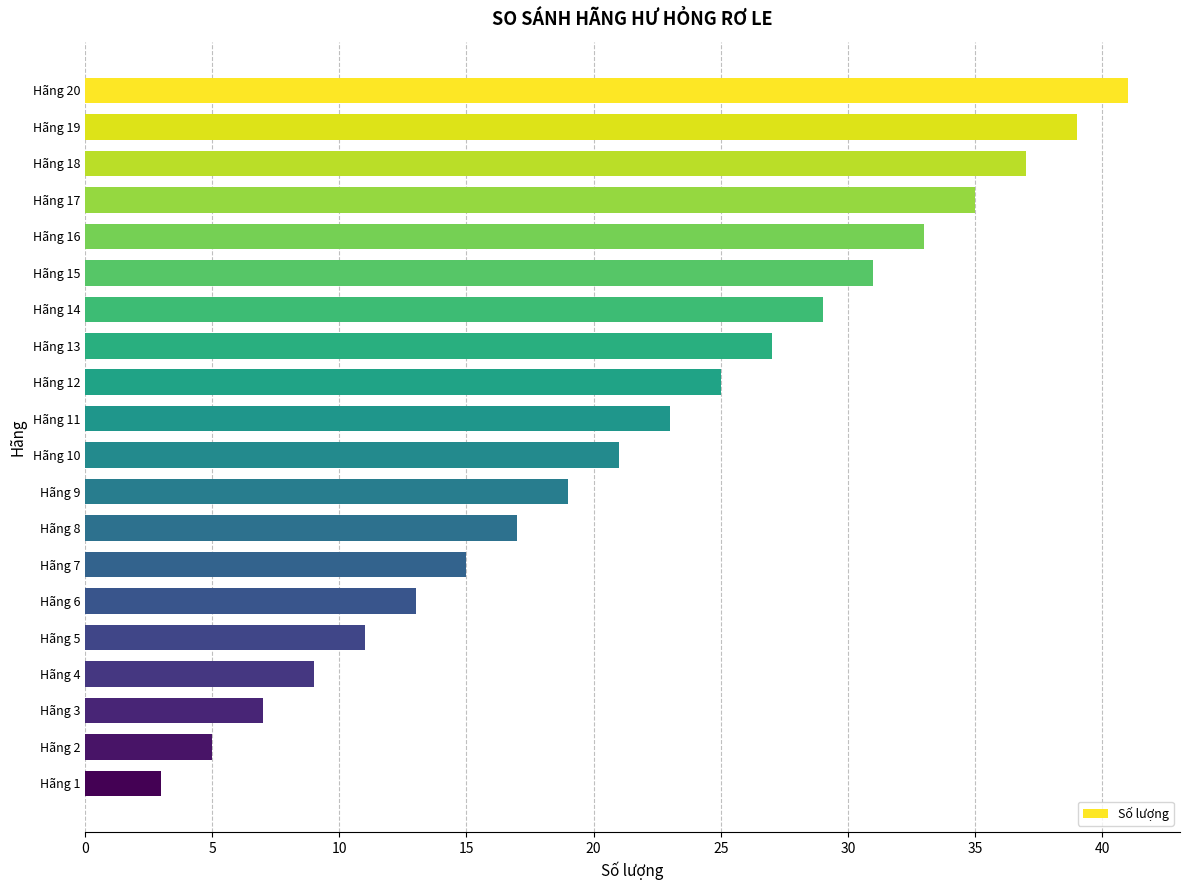

Which has a higher value, Hãng 11 or Hãng 13?

Hãng 13